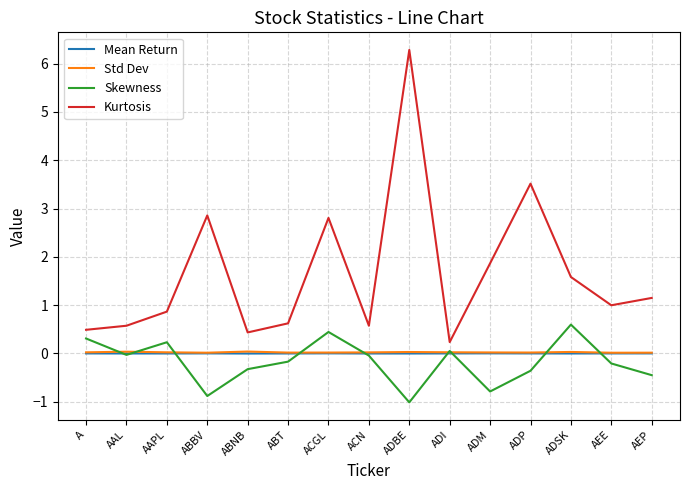

Which series has the largest range (max minus min)?

Kurtosis